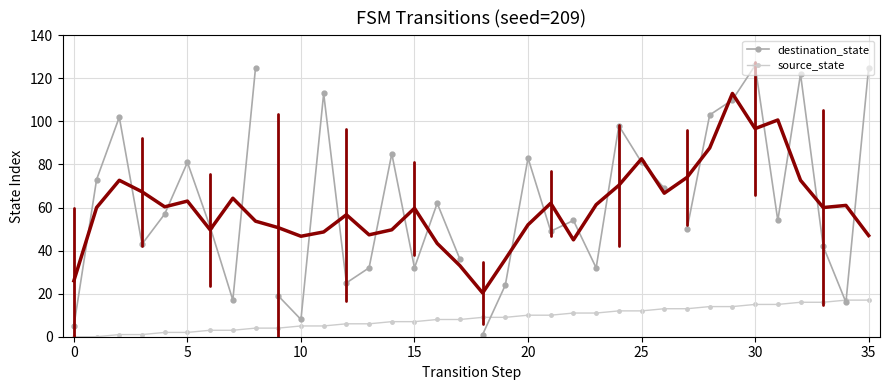

Count the number of categories in the chart.

36